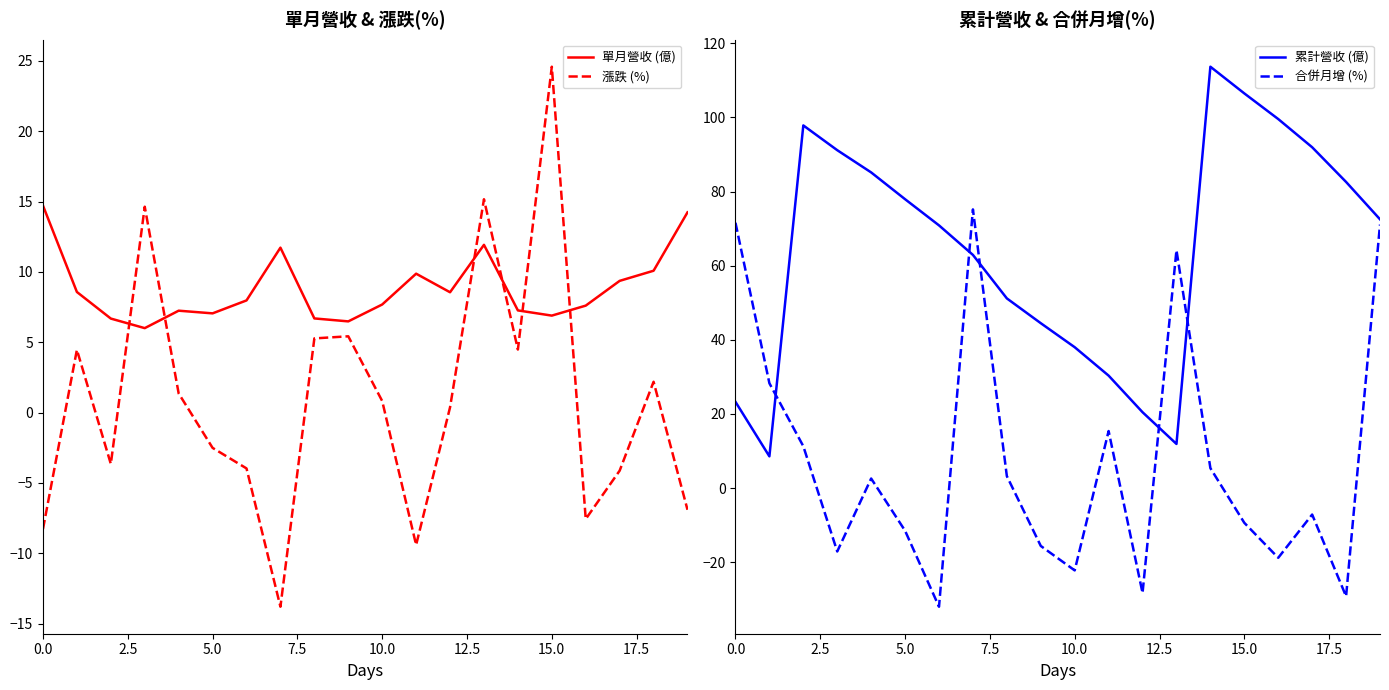

Which series ends up on top after the final intersection of 單月營收 (億) and 漲跌 (%)?

單月營收 (億)